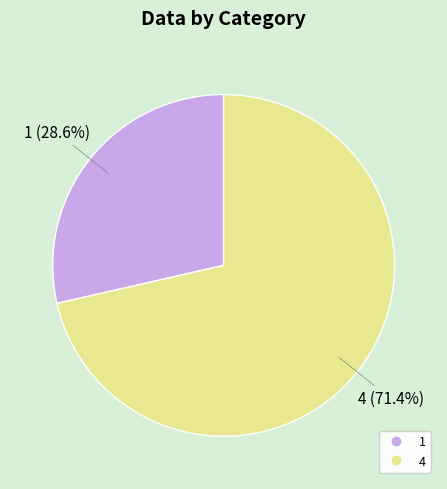

What percentage do 1 and 4 together represent?

100.0%